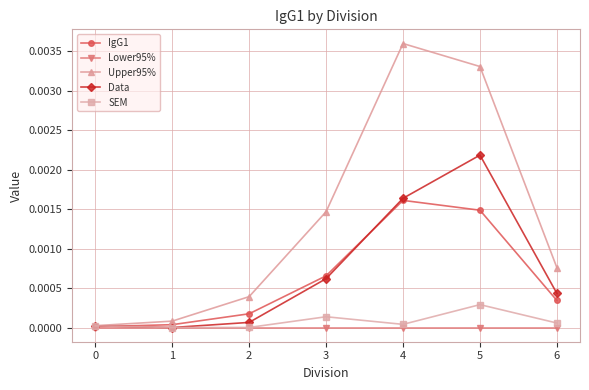

Which series has the largest range (max minus min)?

Upper95%